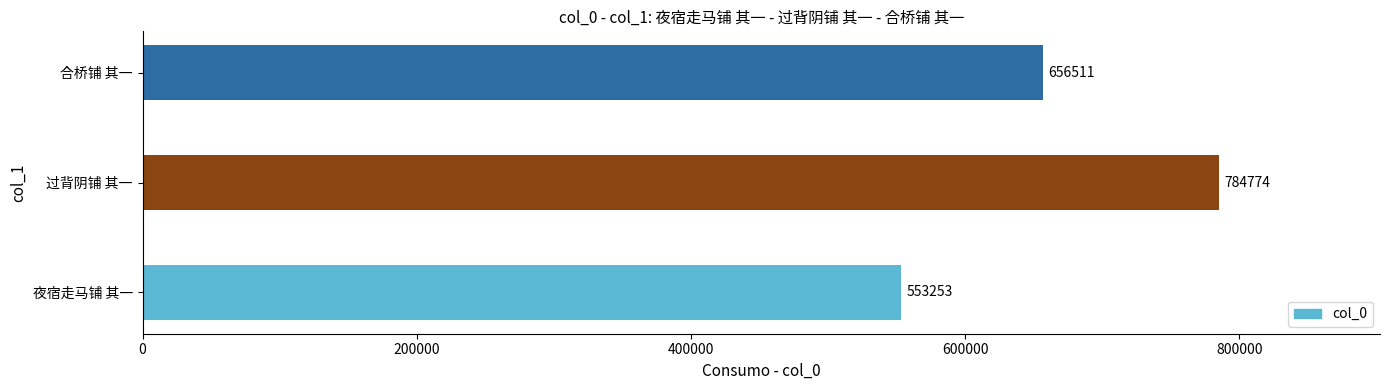

What is the change in value from 夜宿走马铺 其一 to 过背阴铺 其一?

+231521